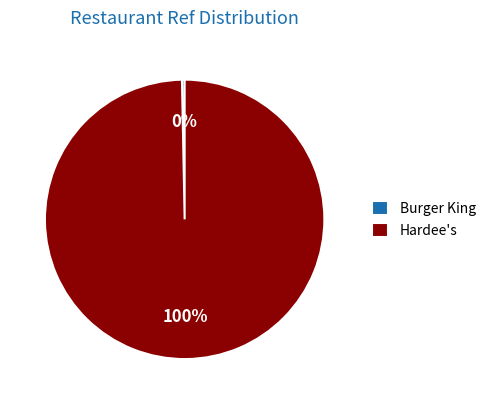

Which category has the smallest portion of the pie?

Burger King